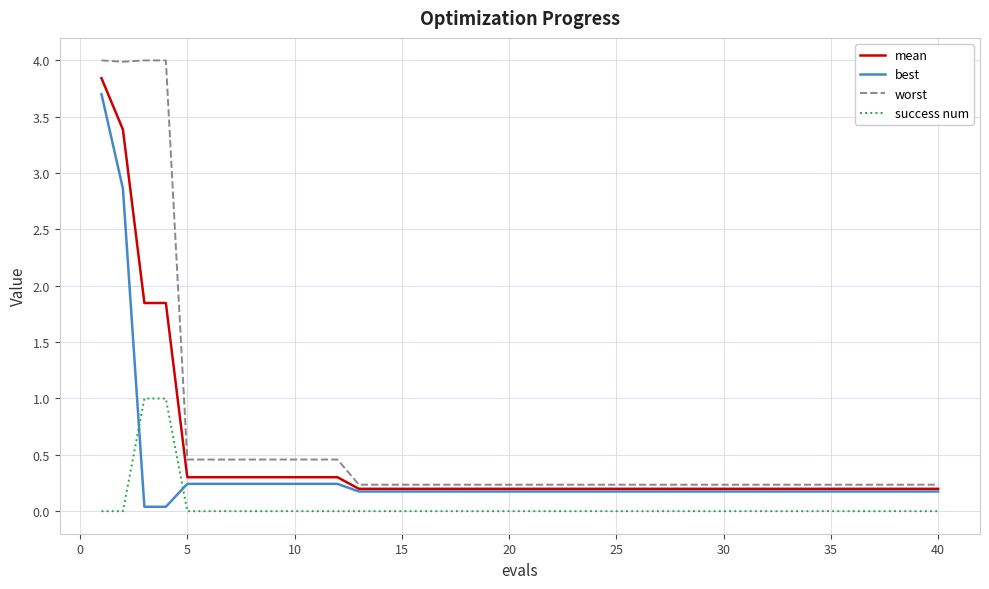

Which series has the largest range (max minus min)?

worst